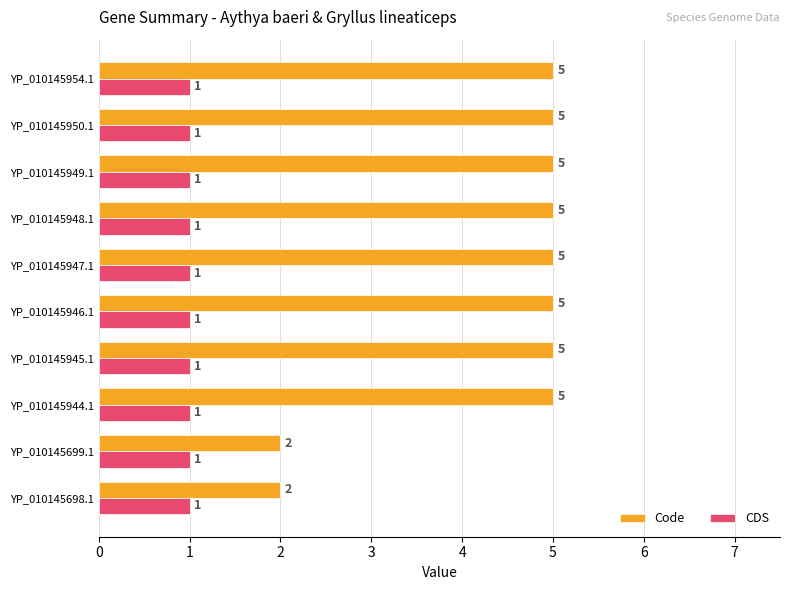

Which series has the largest range (max minus min)?

Code